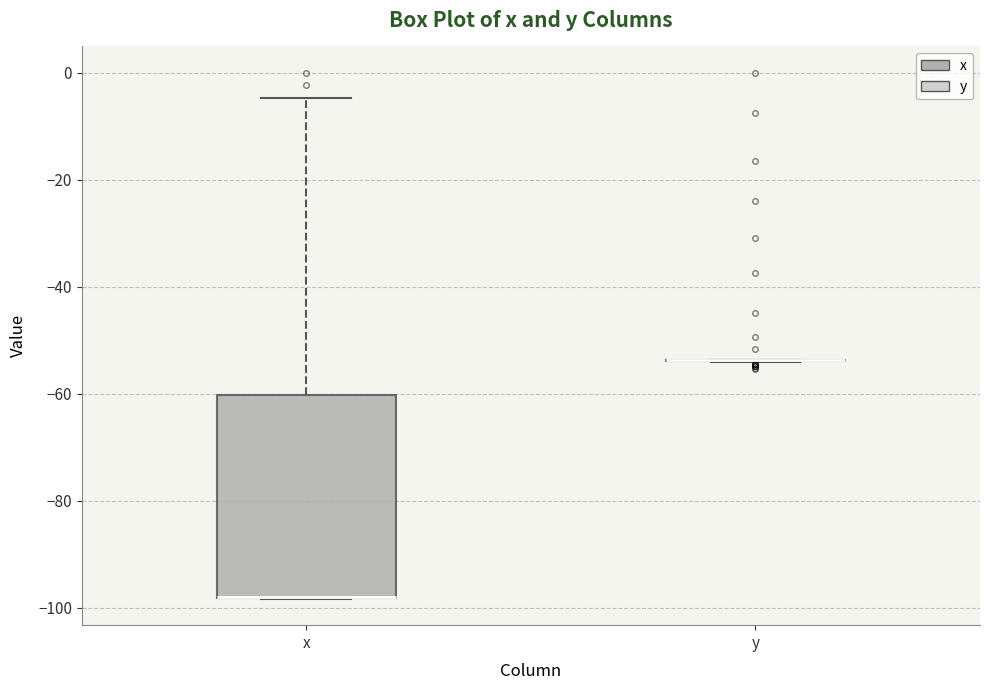

Reading left to right, read every box against the y-axis: the position of its median line, the range the box covers, and the ends of its whiskers. The values are not printed on the chart, so give them approximately, as read against the axis.

x: median -98 (drawn on the box's lower edge), box -98 to -60, whiskers -98 to -4
y: box collapsed to a line at -54, whiskers -54 to -54